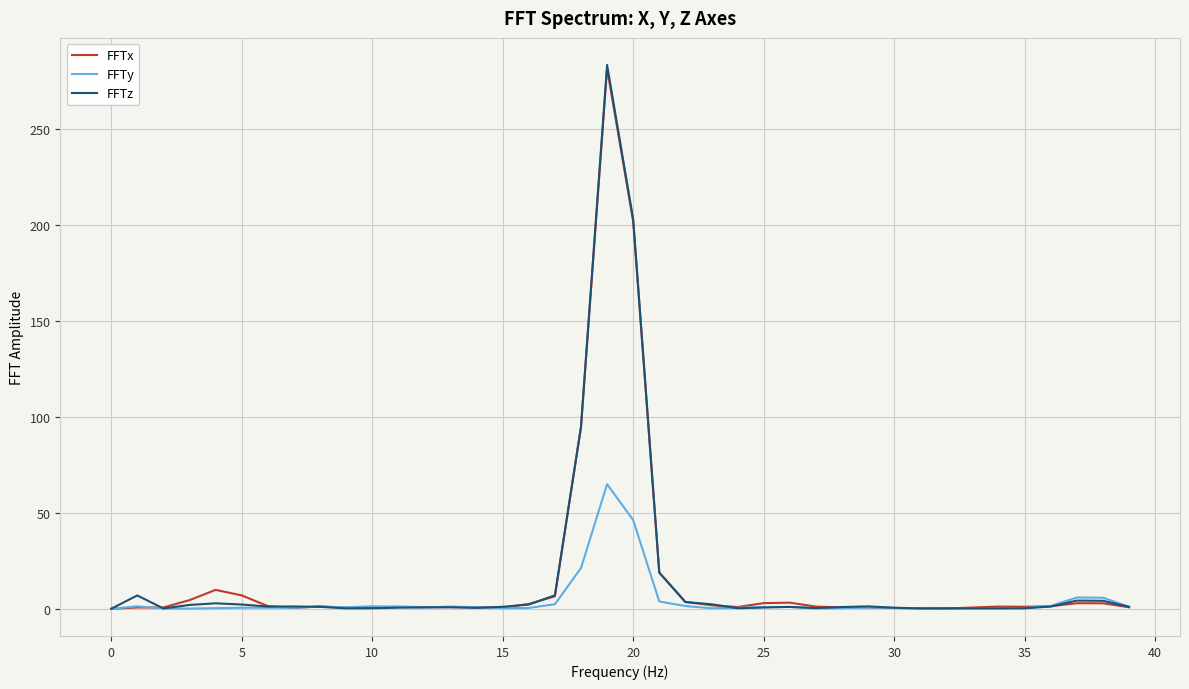

Which series has the largest range (max minus min)?

FFTz